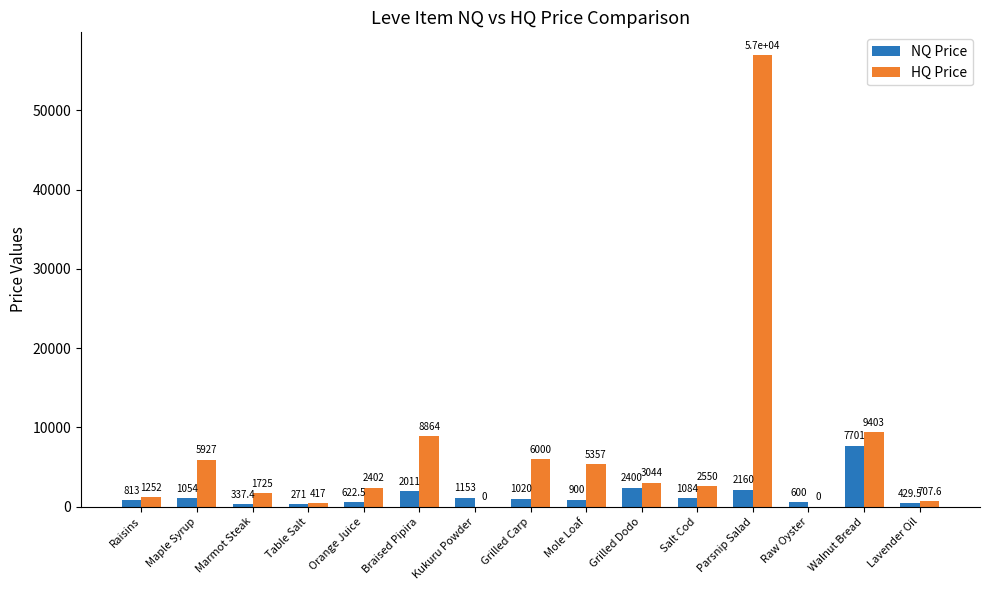

What is the highest value of the NQ Price series?

7701.0